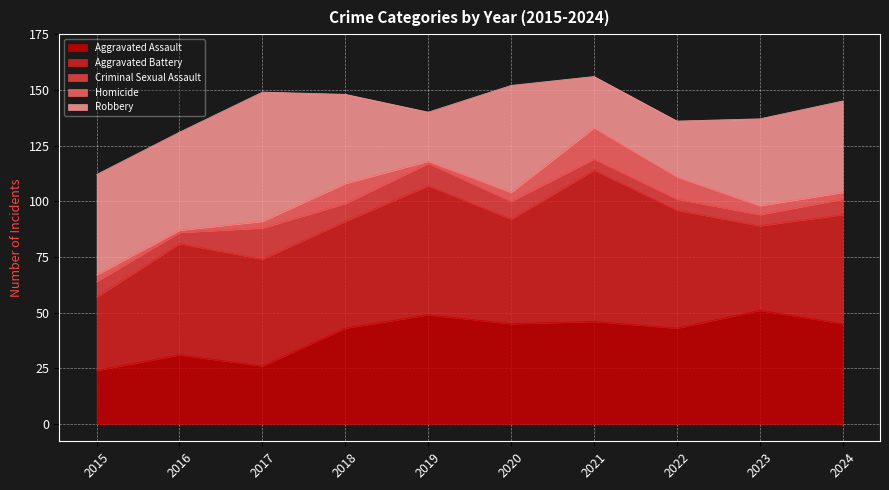

True or false: Robbery and Homicide cross at least once.

False